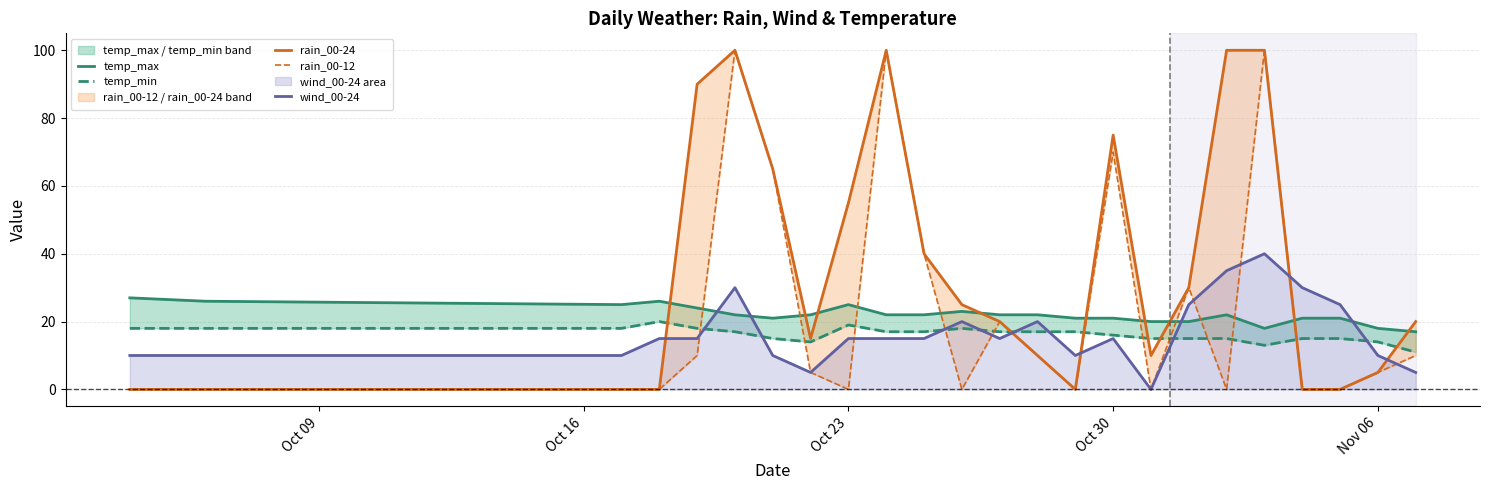

What is the average value of the temp_max series?

22